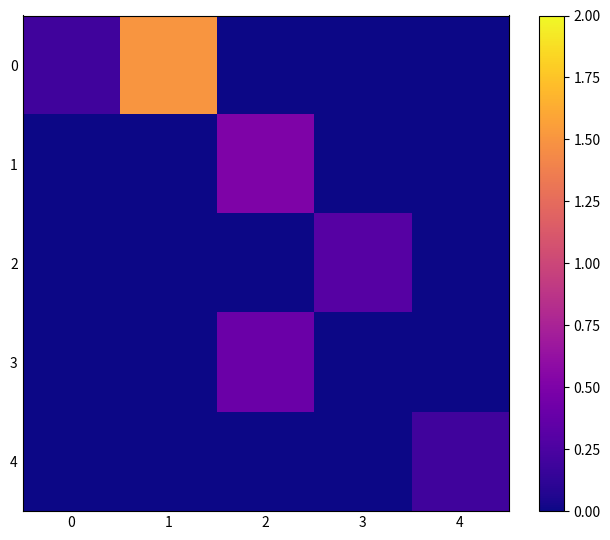

Reading right to left, list all the values displayed in this chart.

0: 4=0.0	3=0.0	2=0.0	1=1.5	0=0.2
1: 4=0.0	3=0.0	2=0.5	1=0.0	0=0.0
2: 4=0.0	3=0.3	2=0.0	1=0.0	0=0.0
3: 4=0.0	3=0.0	2=0.4	1=0.0	0=0.0
4: 4=0.2	3=0.0	2=0.0	1=0.0	0=0.0